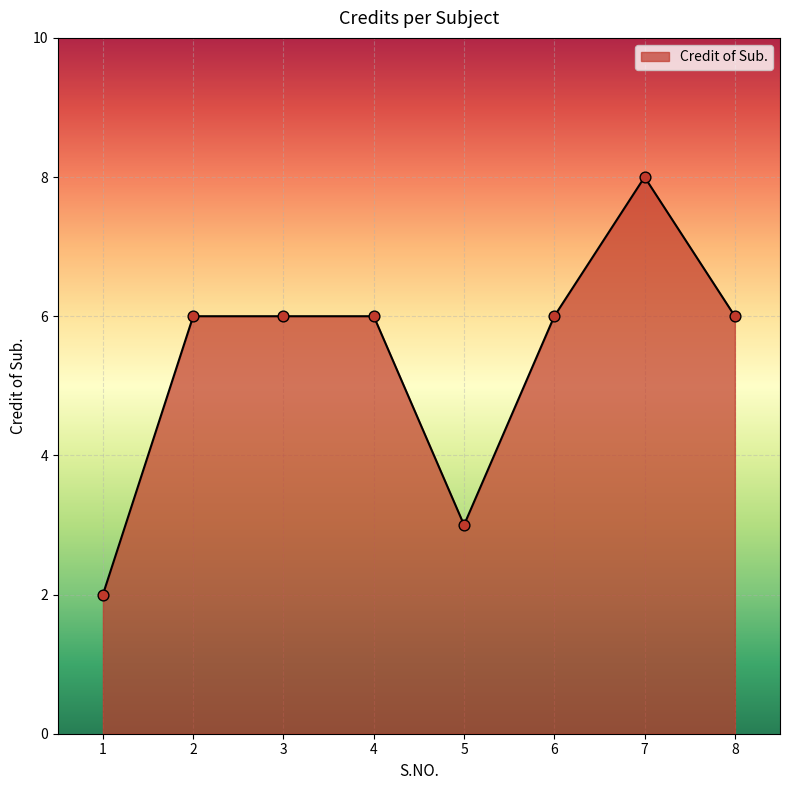

Between 2 and 7, which is larger?

7